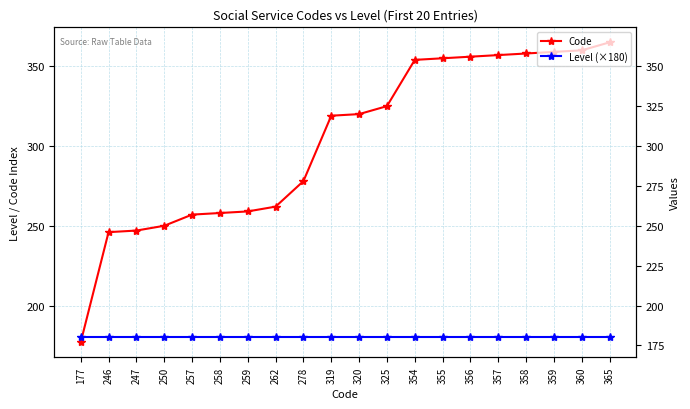

What are all the series names shown in the legend?

Code, Level (×180)